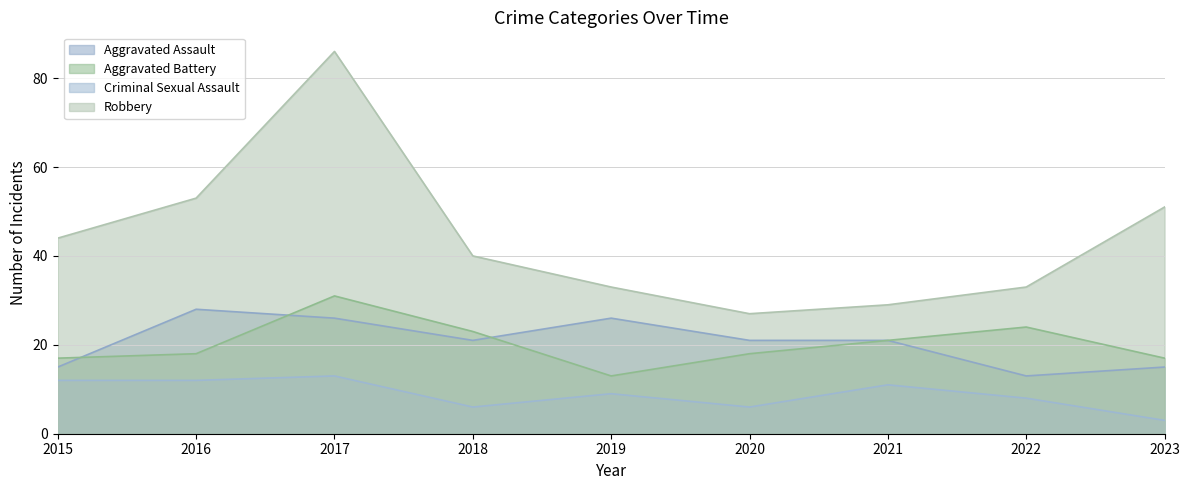

Reading left to right, what are all the values shown in this chart?

Aggravated Assault: 2015=15	2016=28	2017=26	2018=21	2019=26	2020=21	2021=21	2022=13	2023=15
Aggravated Battery: 2015=17	2016=18	2017=31	2018=23	2019=13	2020=18	2021=21	2022=24	2023=17
Criminal Sexual Assault: 2015=12	2016=12	2017=13	2018=6	2019=9	2020=6	2021=11	2022=8	2023=3
Robbery: 2015=44	2016=53	2017=86	2018=40	2019=33	2020=27	2021=29	2022=33	2023=51